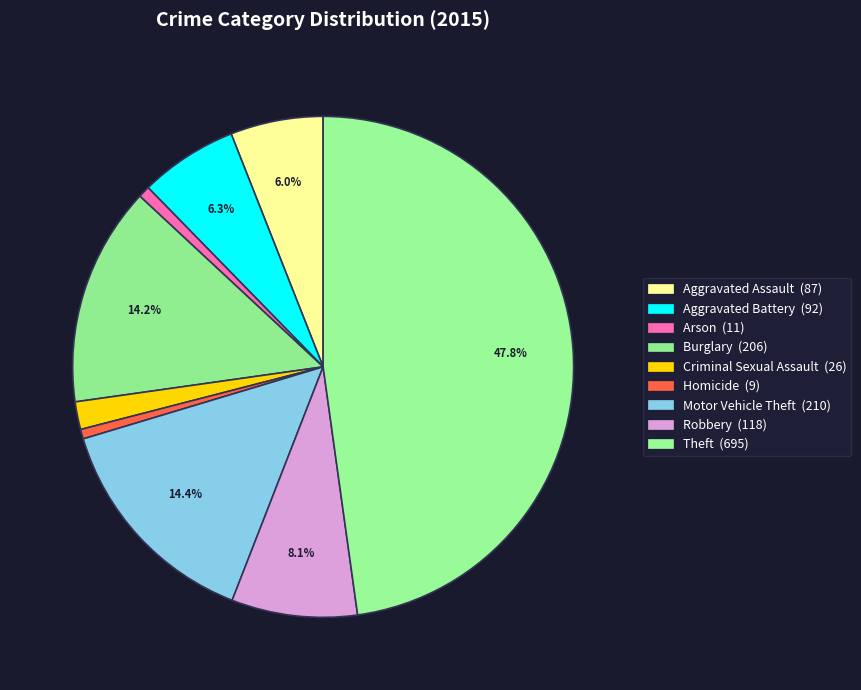

What is the largest slice in the pie chart?

Theft